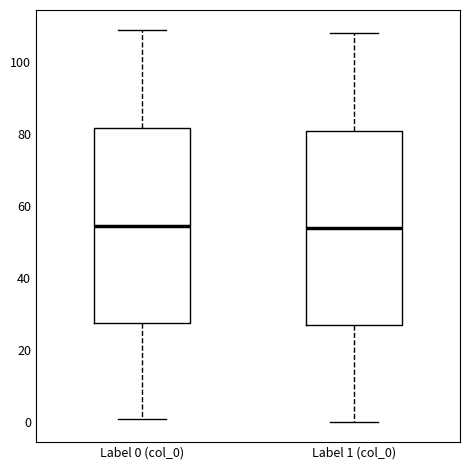

Where does the lower whisker of the box for Label 1 (col_0) end on the y-axis? The values are not printed on the chart, so give them approximately, as read against the axis.

0